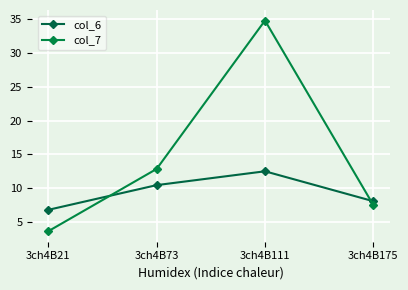

What is the value of the col_6 point at the 4th from the left?

8.1